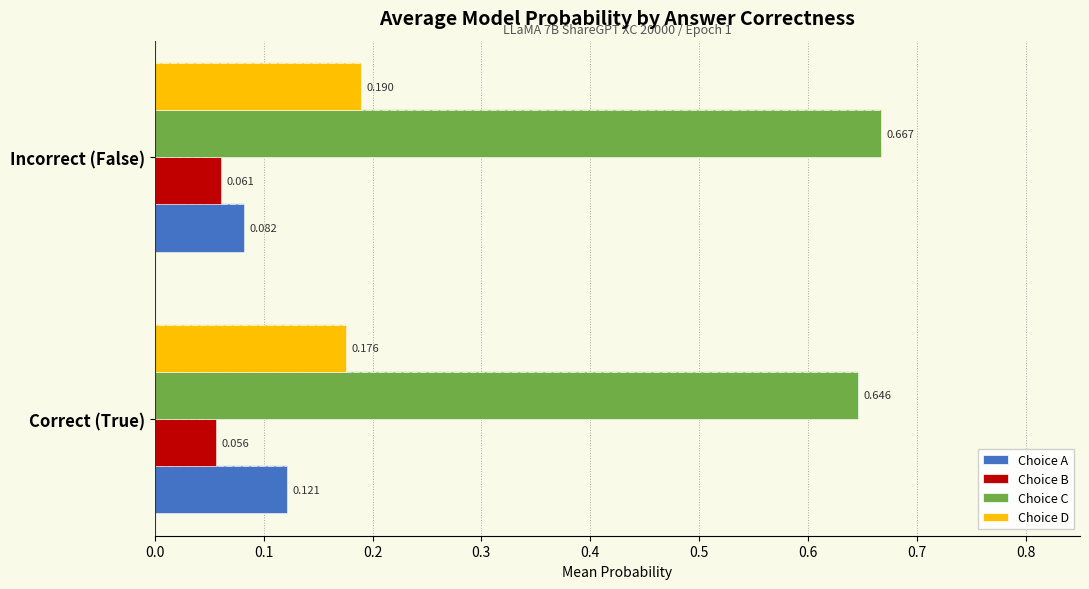

Reading left to right, list all the values displayed in this chart.

Choice A: 0.1	0.1
Choice B: 0.1	0.1
Choice C: 0.6	0.7
Choice D: 0.2	0.2